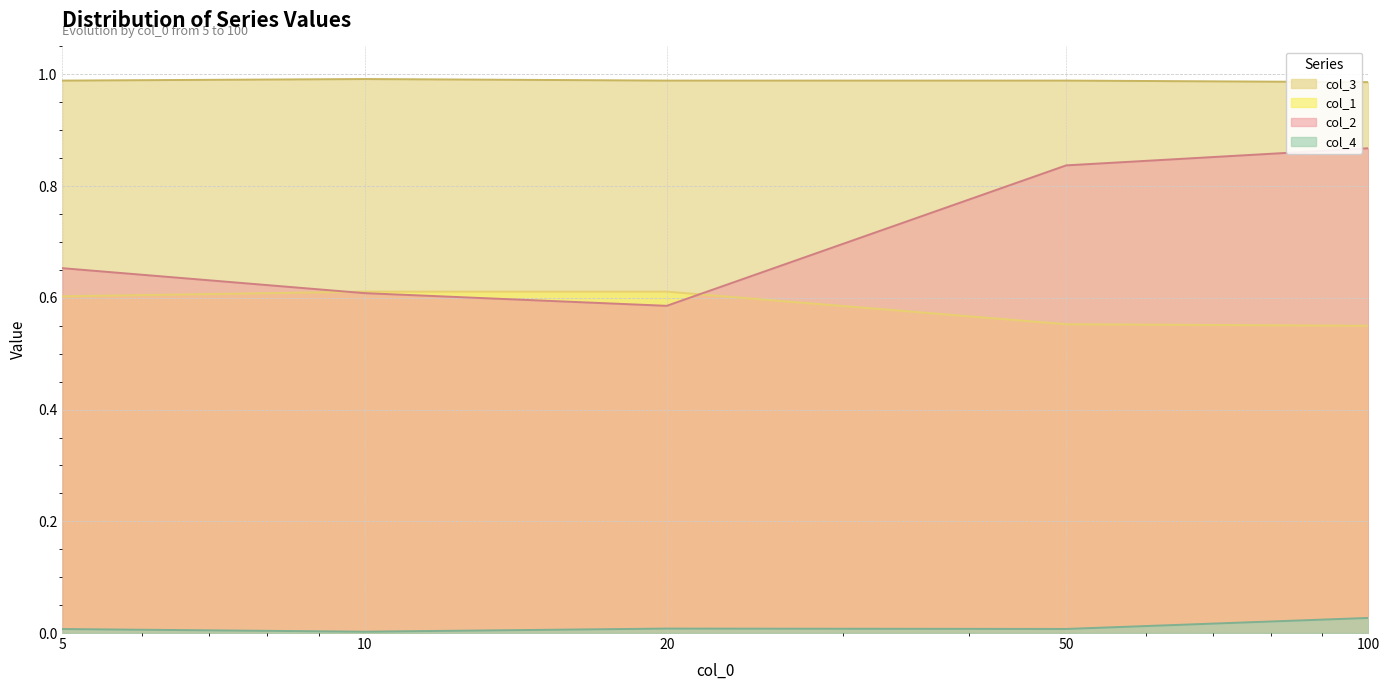

What is the value of the col_2 point at the 3rd from the left?

0.6